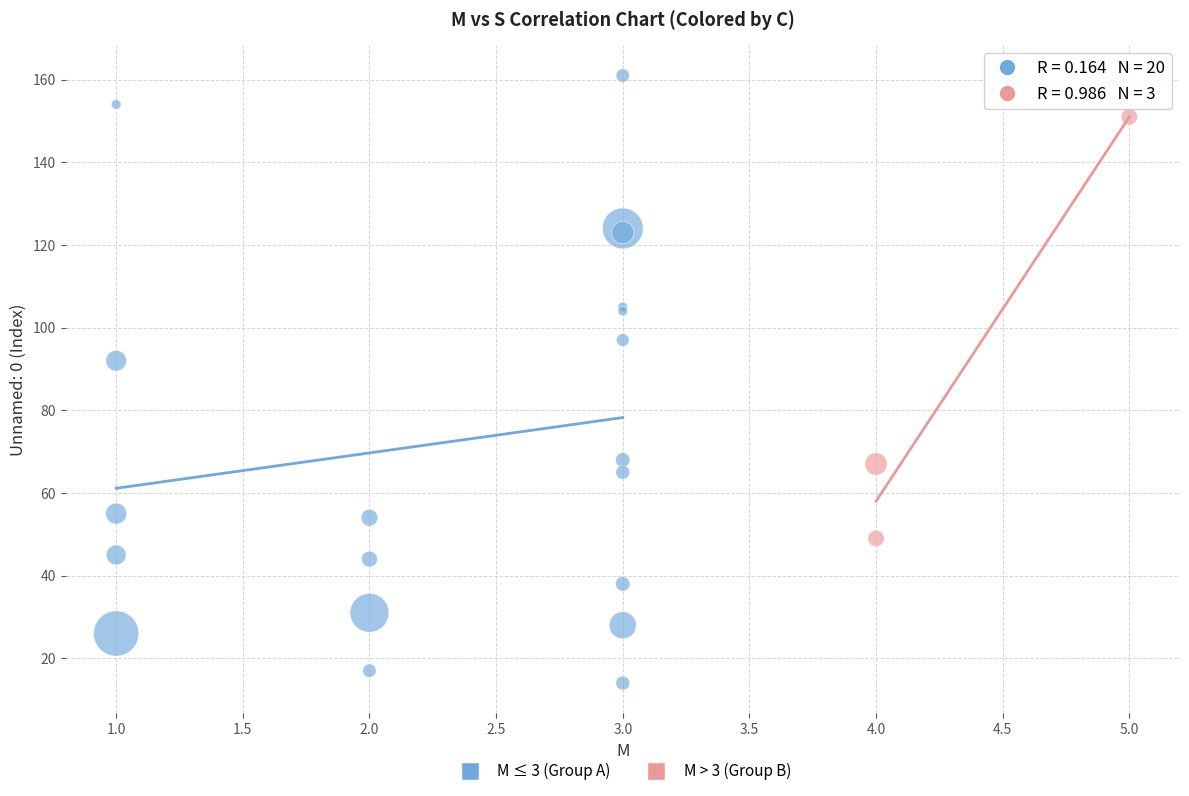

Which series contains the highest Y value?

M ≤ 3 (Group A)